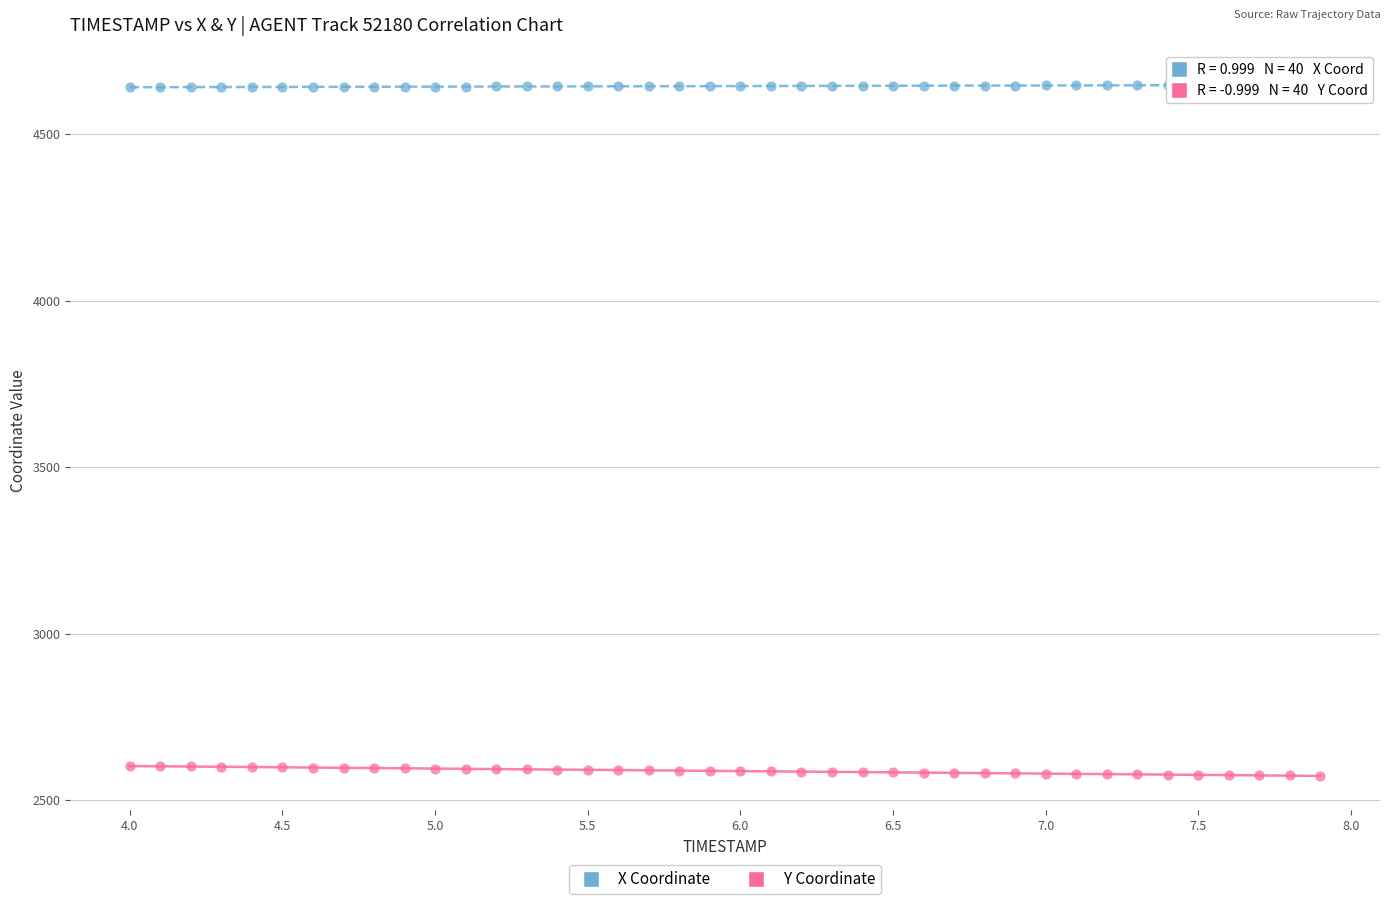

Across all data points, what is the range of X values (max minus min)?

3.9